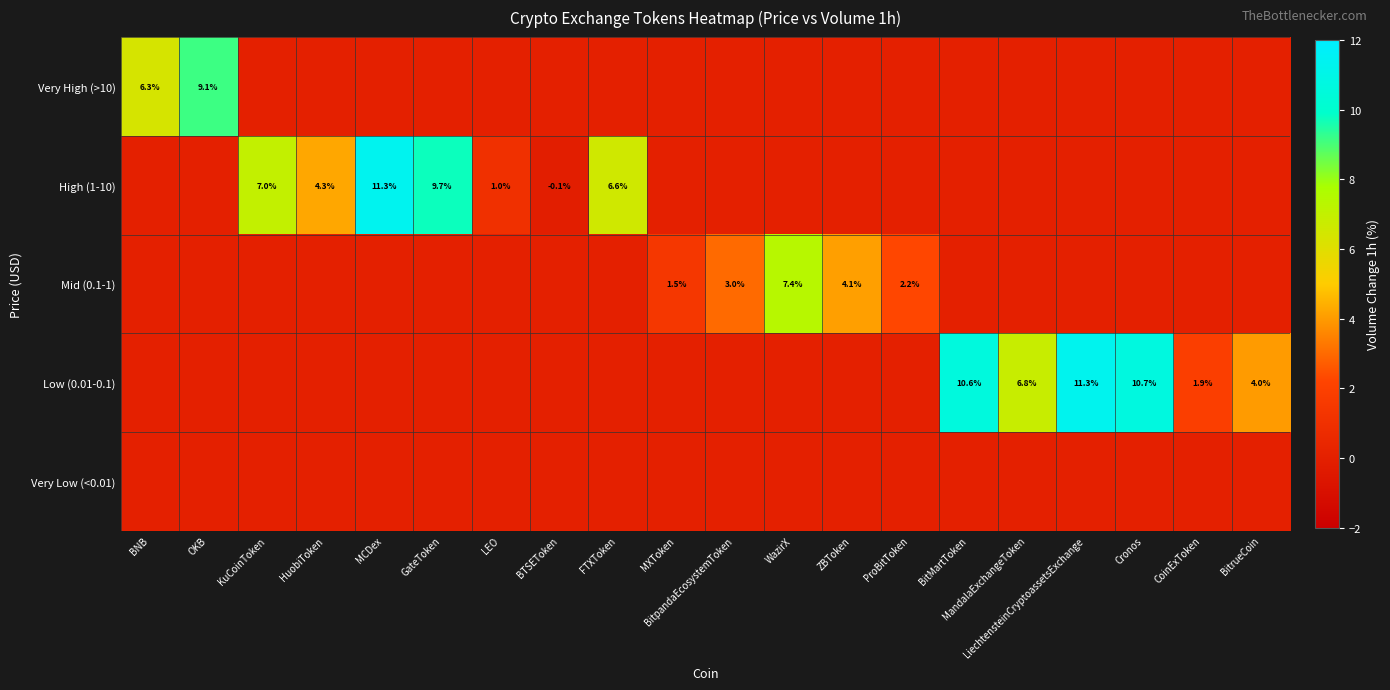

The High (1-10) series shows 3.4 at KuCoinToken. True or false?

False